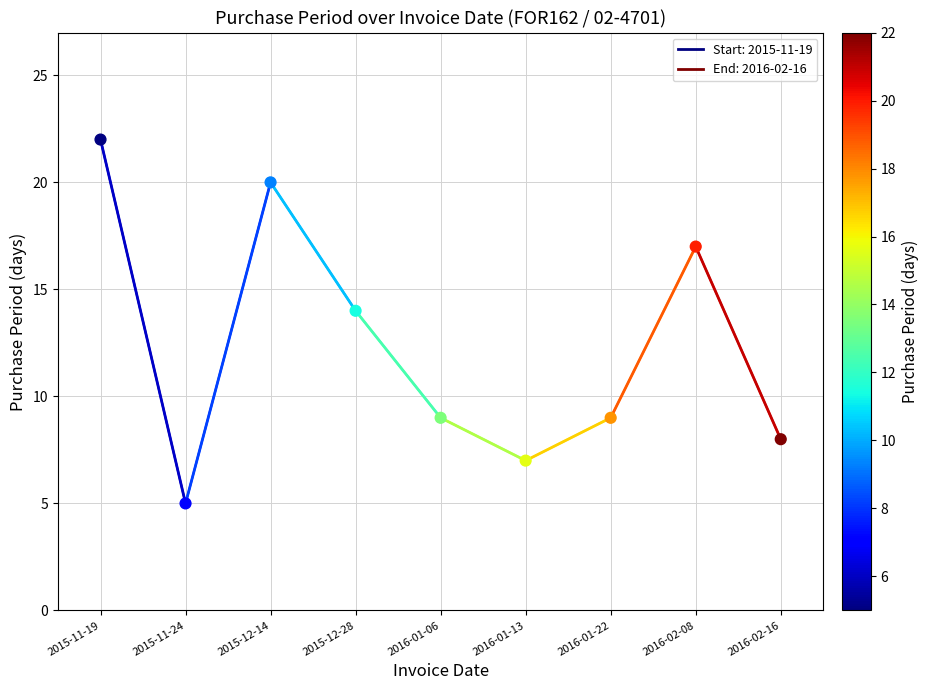

What is the average Y value?

12